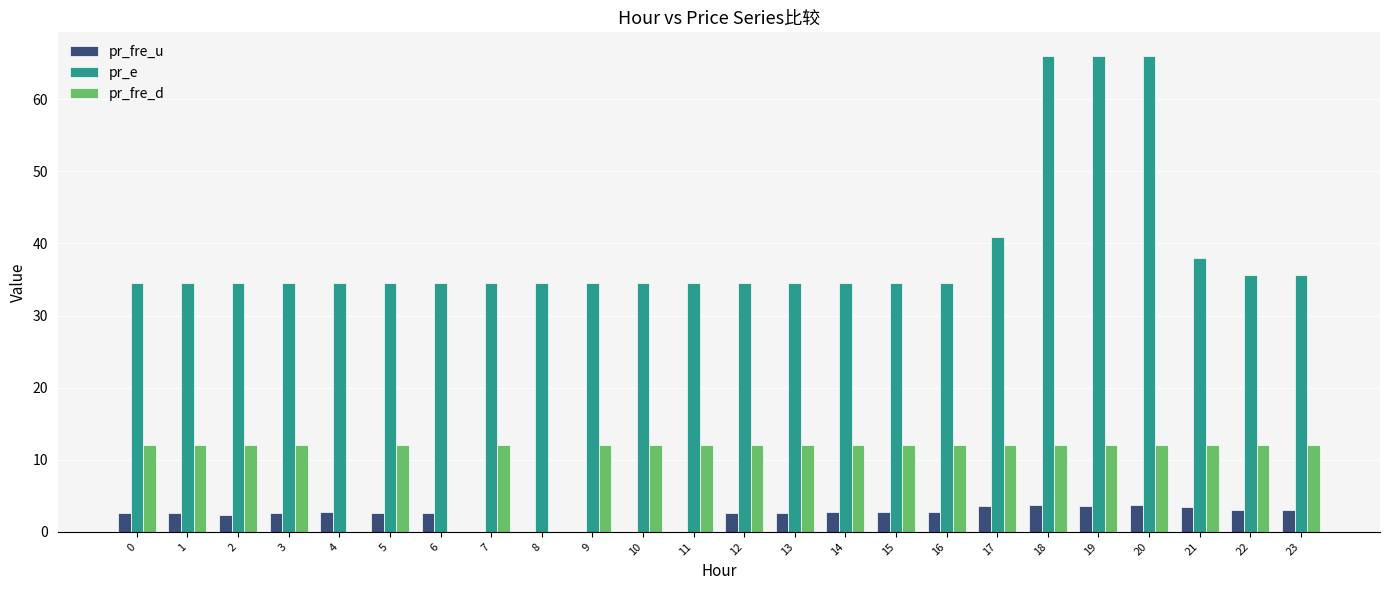

What are all the series names shown in the legend?

pr_fre_u, pr_e, pr_fre_d